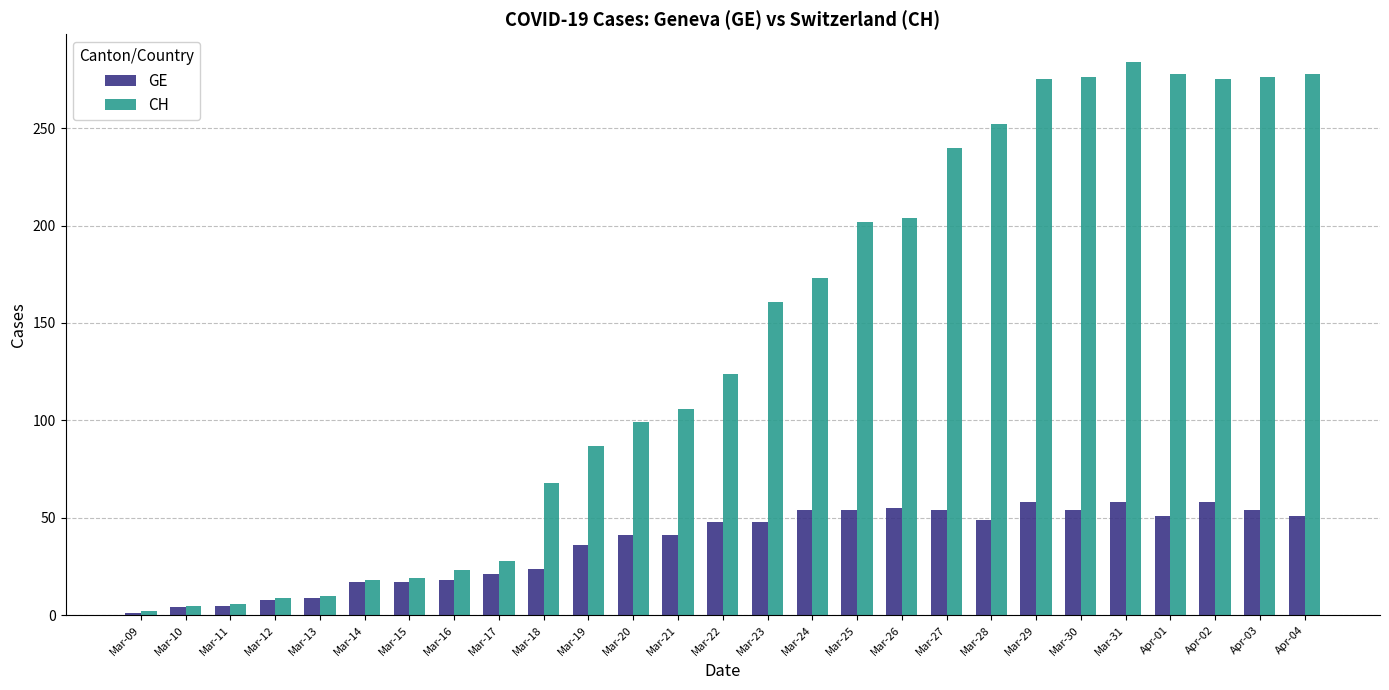

How many bars are there in each group?

2